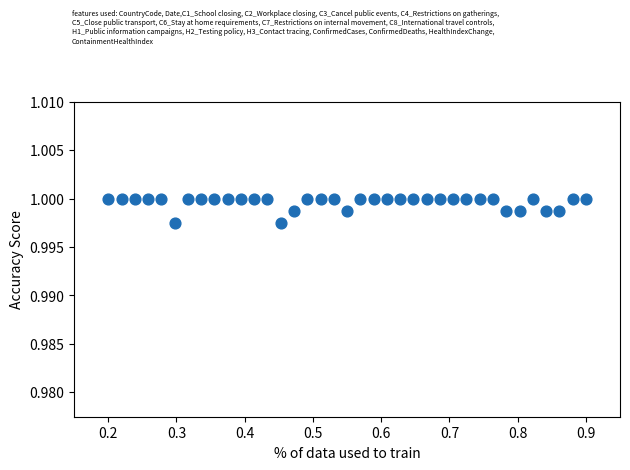

What is the range of X values (max minus min)?

0.7